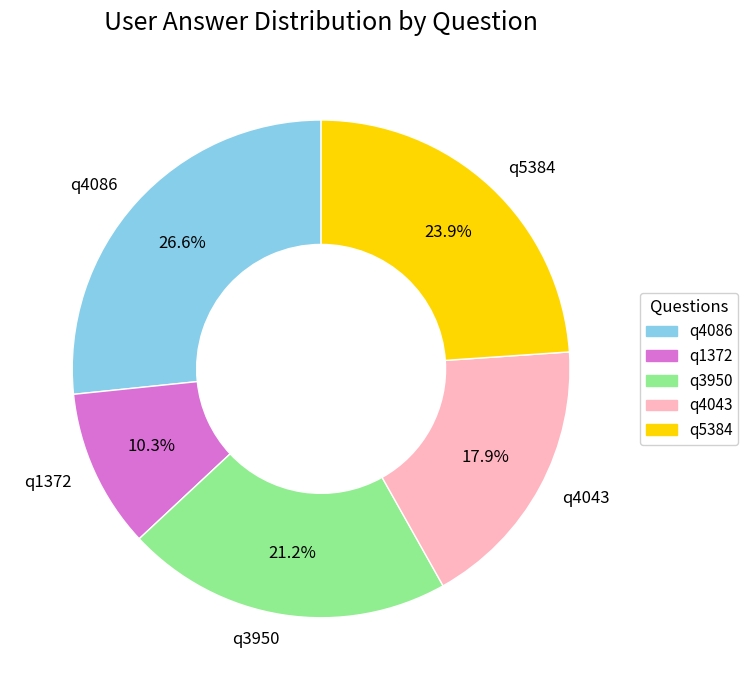

Is q5384 the majority of the pie?

No